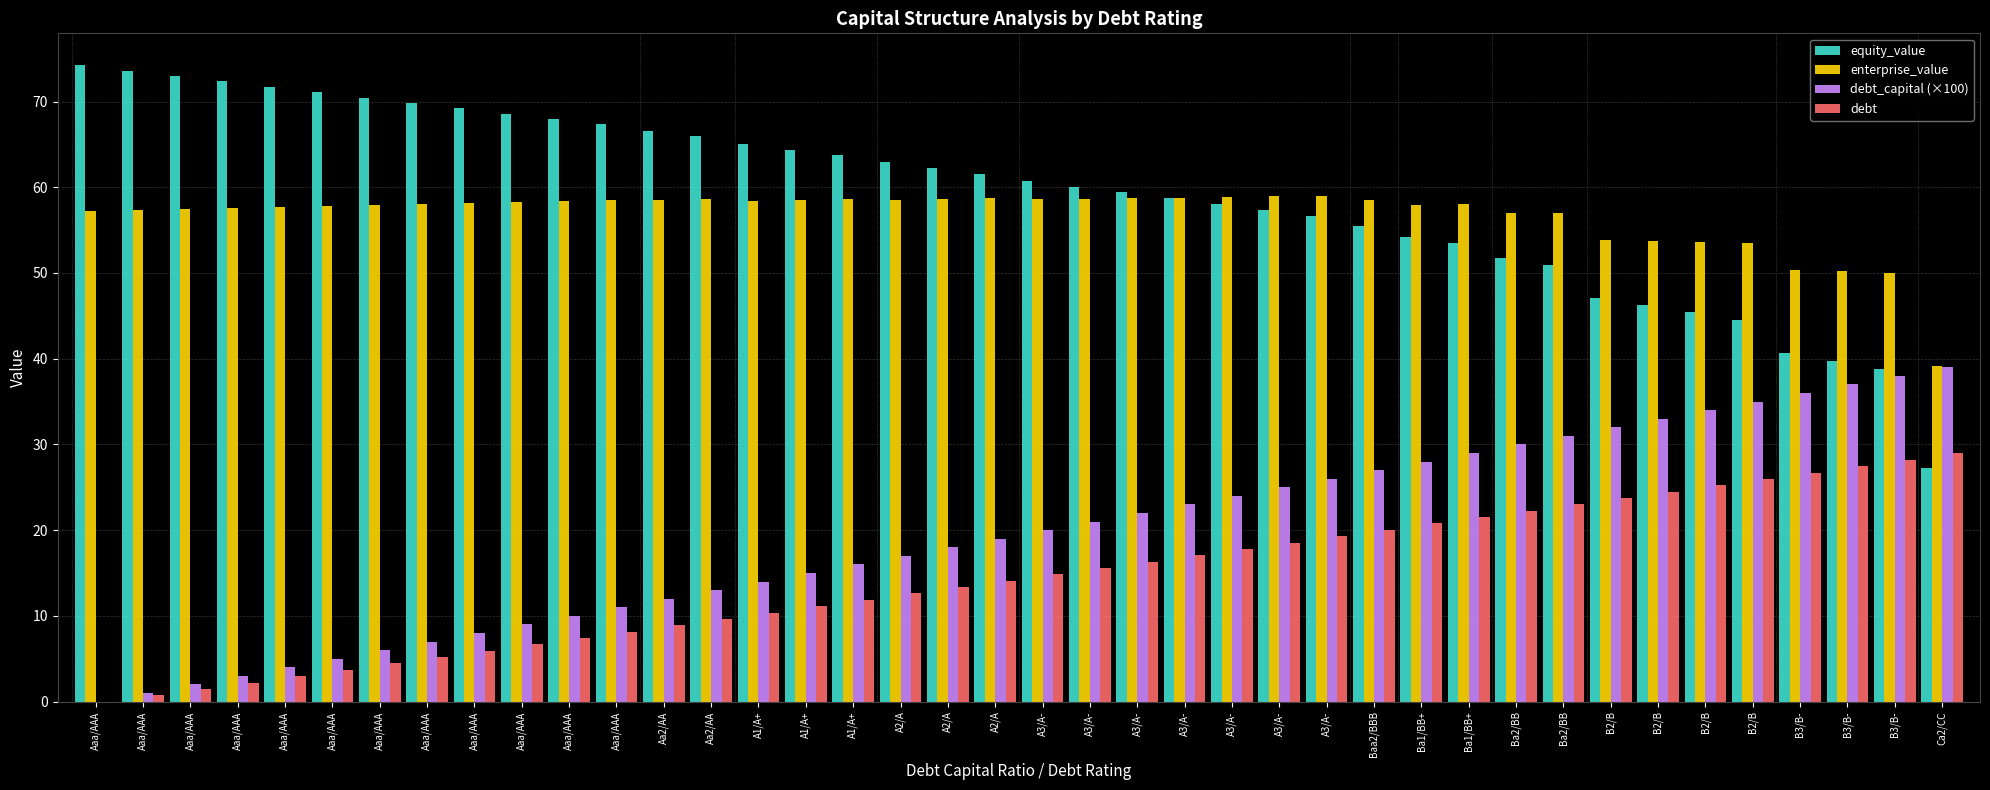

What are all the series names shown in the legend?

equity_value, enterprise_value, debt_capital (×100), debt